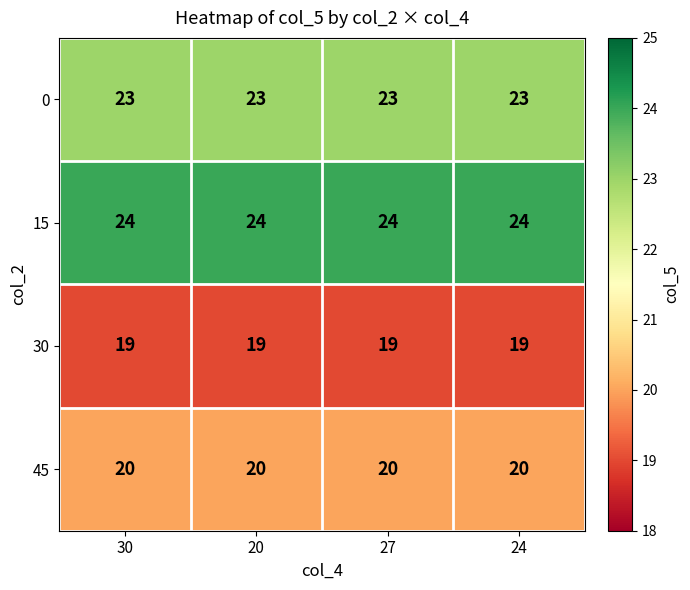

The value of 0 at 24 is 38. True or false?

False